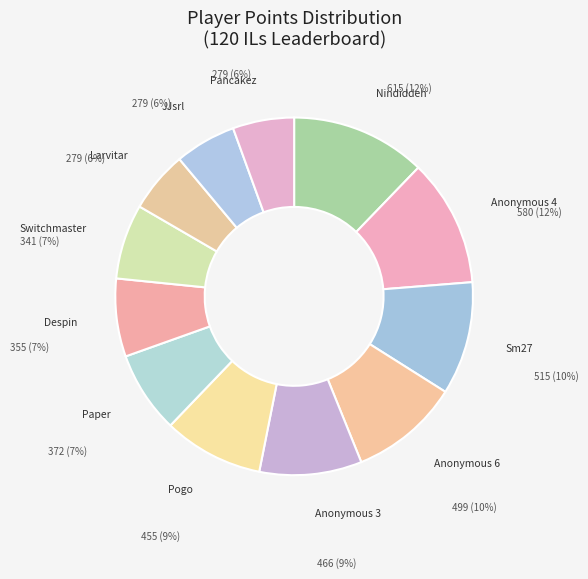

How many segments does this pie chart have?

12